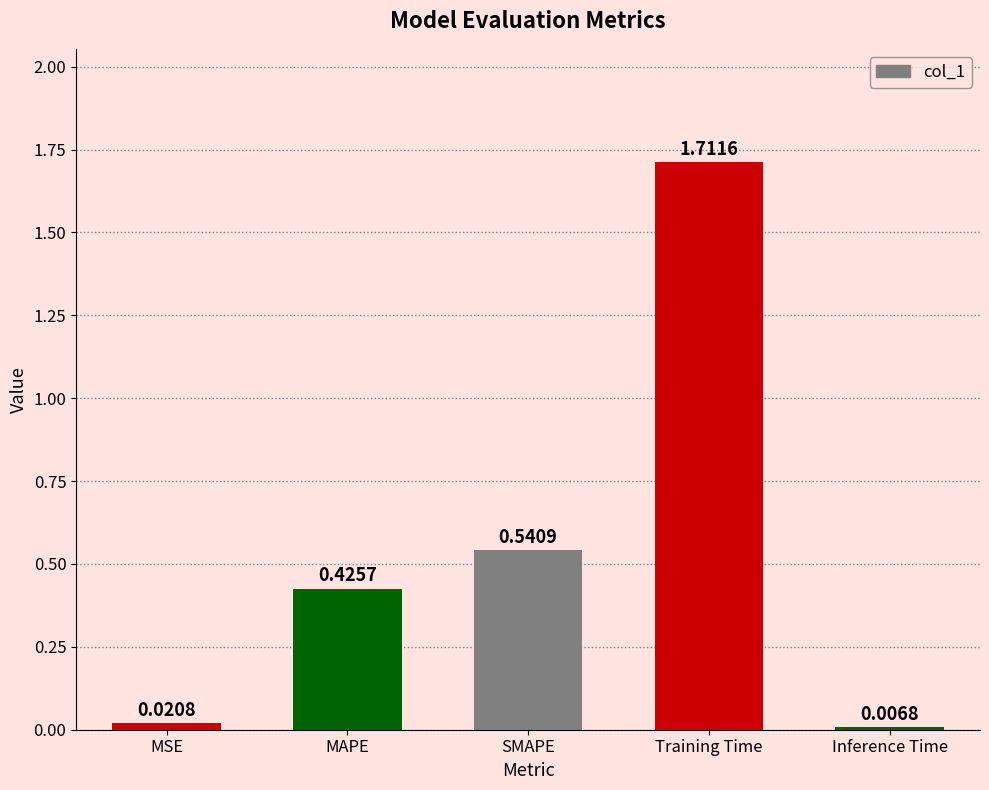

What is the label of the 5th bar from the right?

MSE